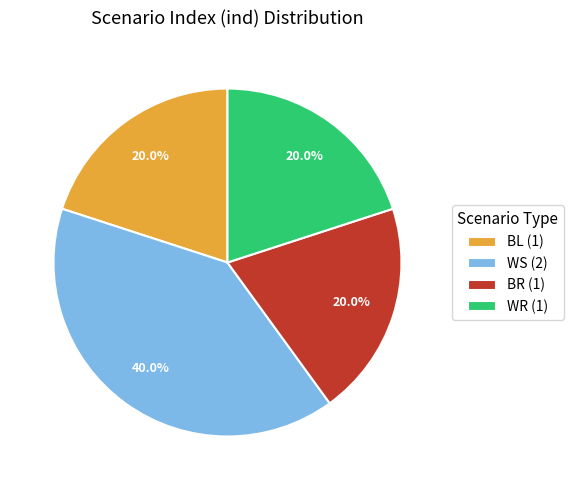

Which slice is the largest?

WS